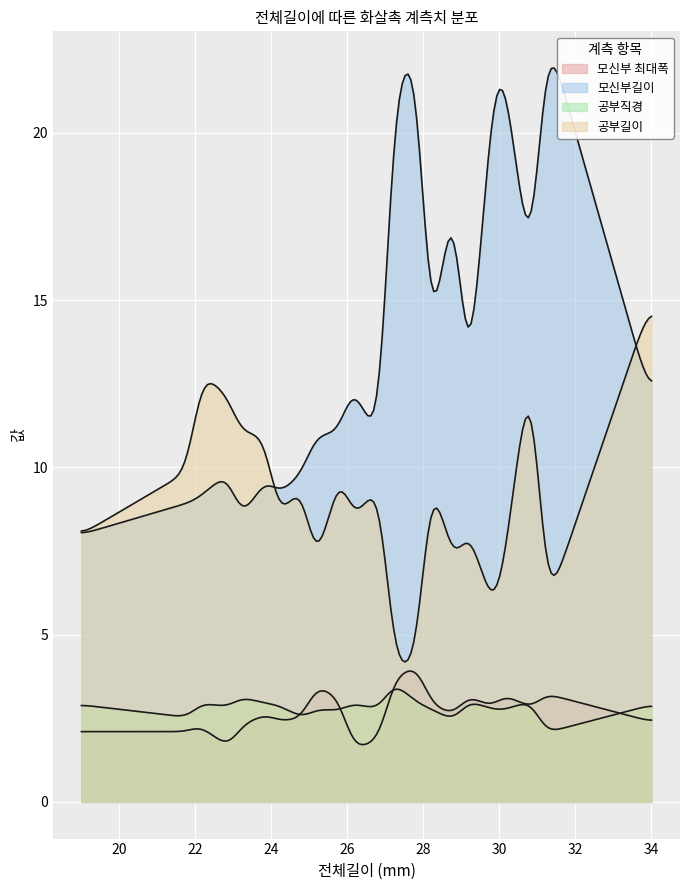

What is the minimum value shown in the chart?

1.5